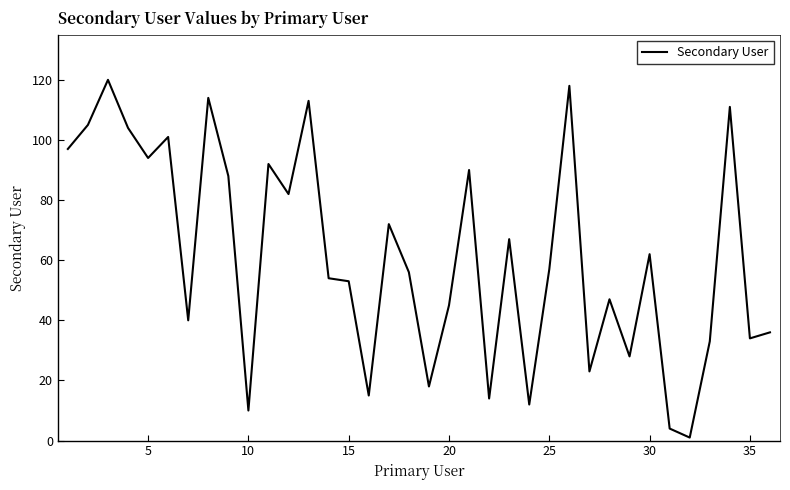

What is the difference between the maximum and minimum values?

119